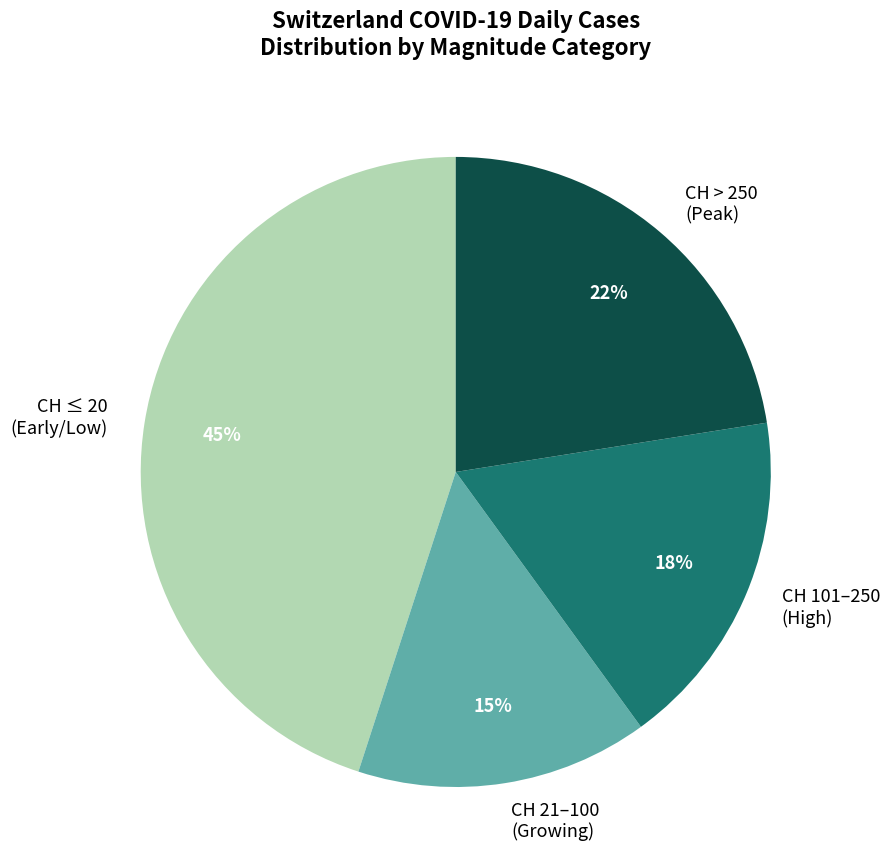

True or false: CH ≤ 20 (Early/Low) accounts for 45% of the total.

True